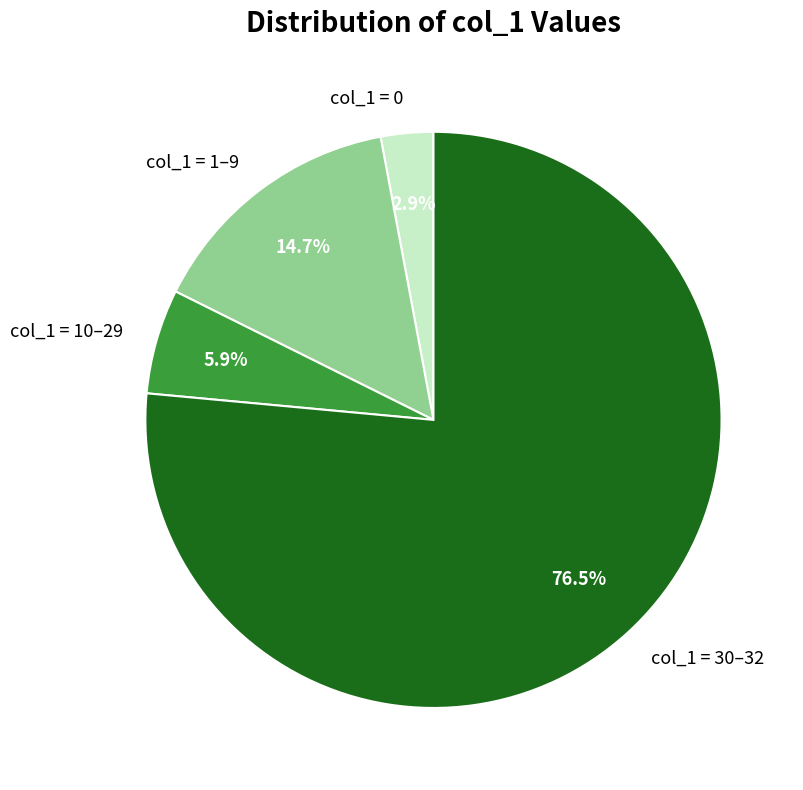

Between col_1 = 0 and col_1 = 30–32, which is larger?

col_1 = 30–32